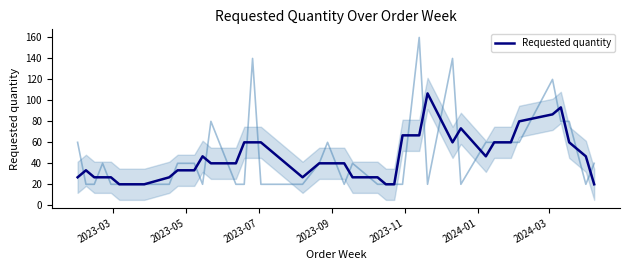

What is the highest value of the Requested quantity series?

106.7